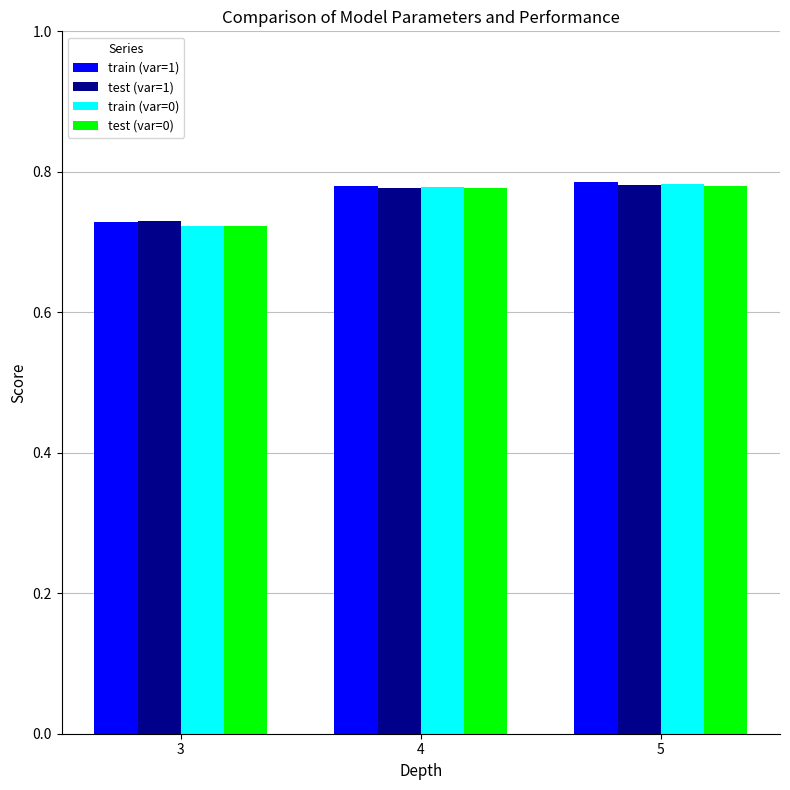

Is it true that test (var=0) equals 1.4 at 5?

False